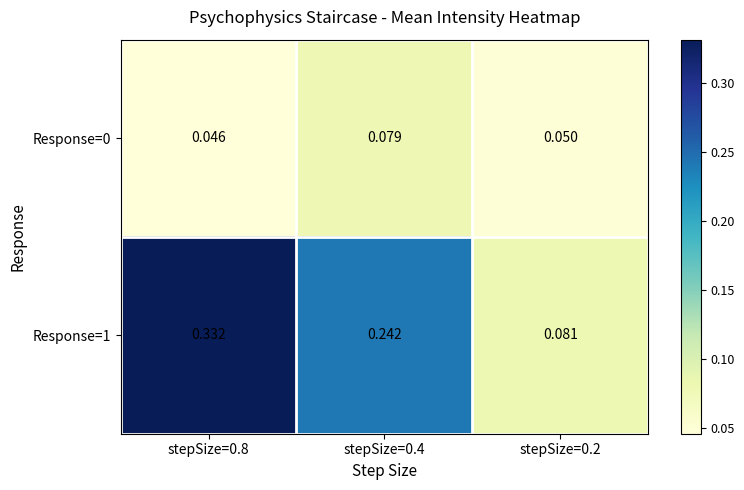

Is the value of Response=1 at stepSize=0.4 greater than the value of Response=0 at stepSize=0.2?

Yes